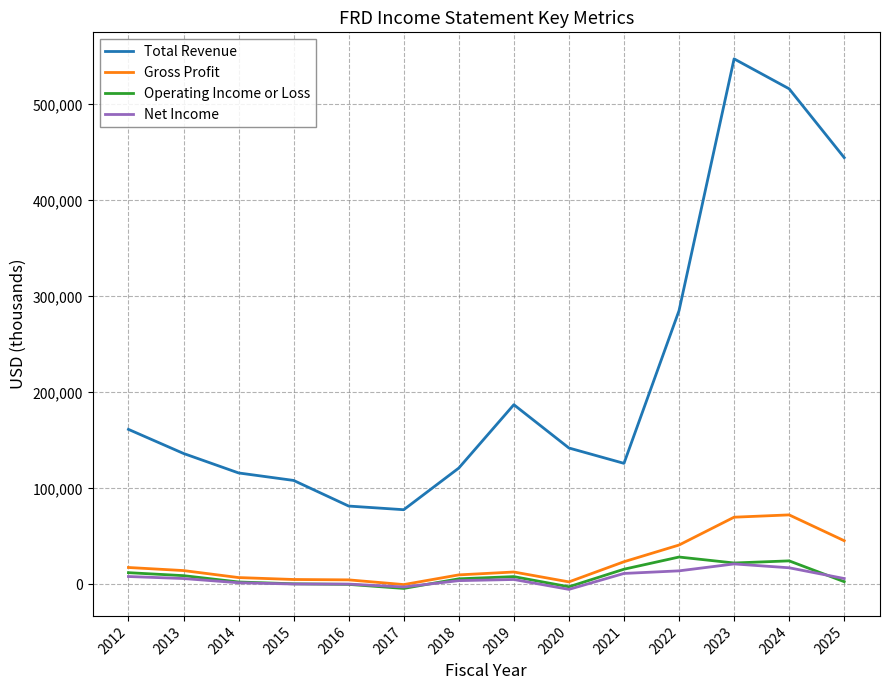

At how many categories does at least one series exceed 206388?

4